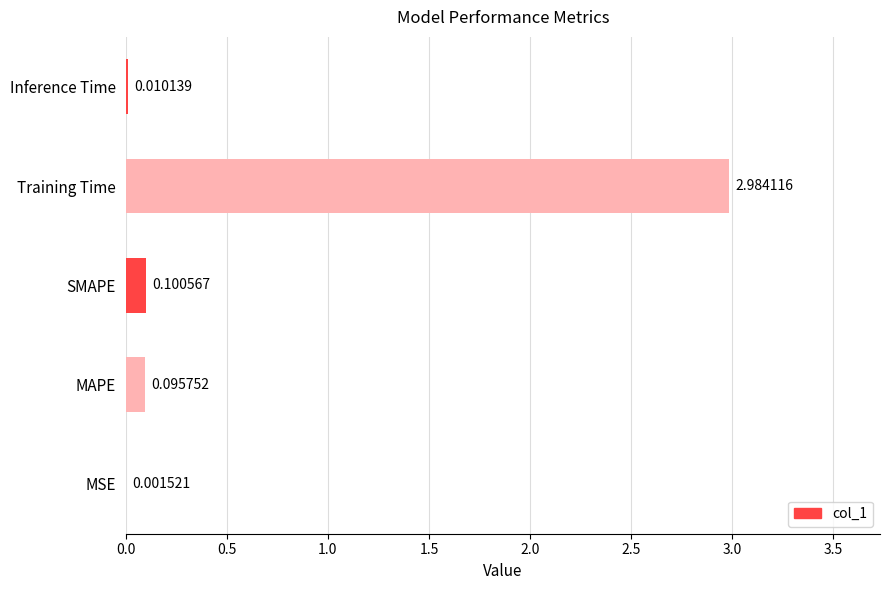

At which label is the value closest to 1?

SMAPE